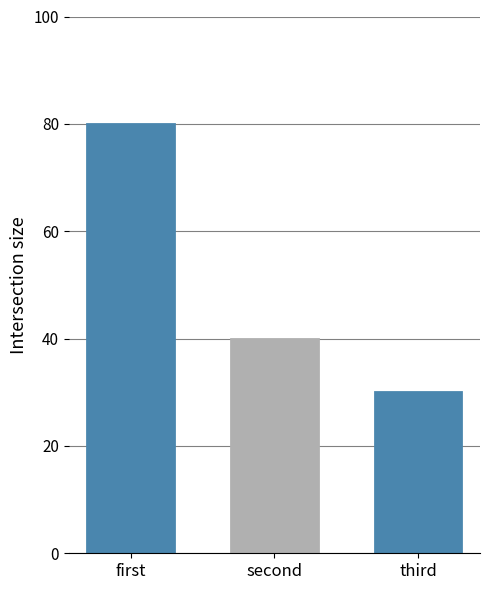

What is the difference between the maximum and minimum values?

50